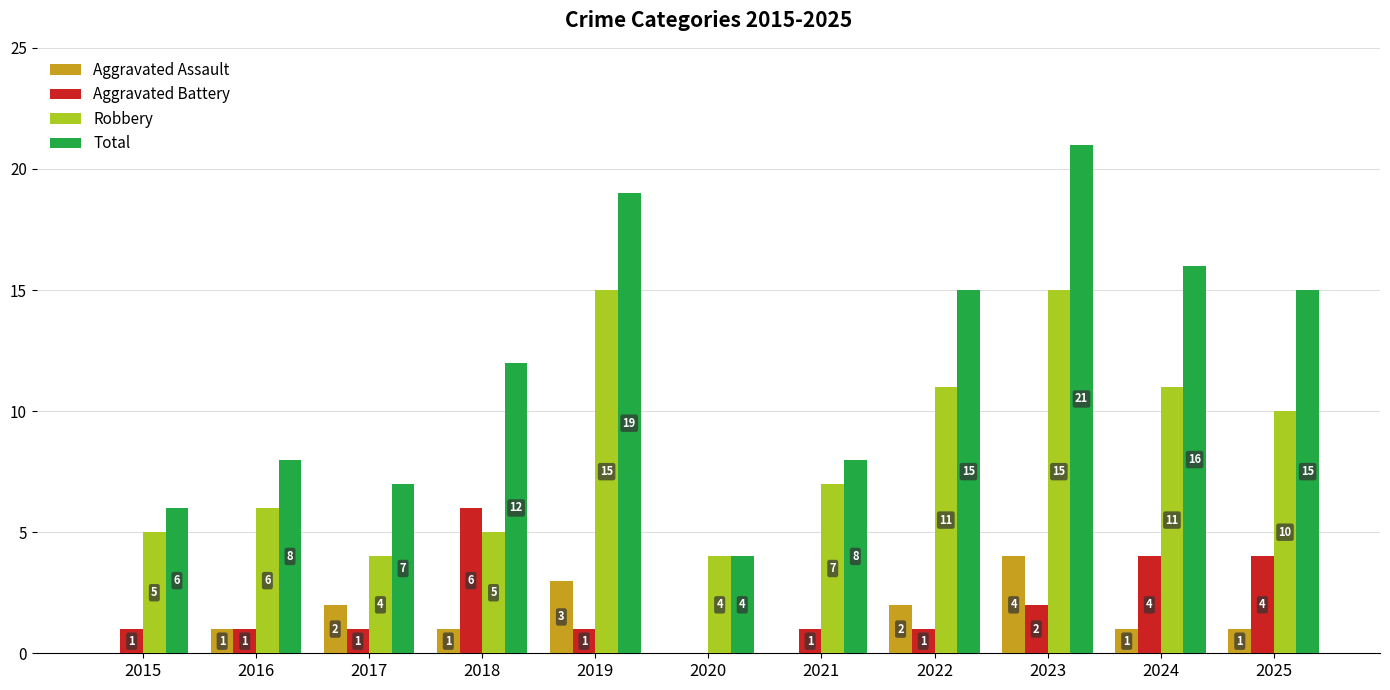

True or false: Aggravated Assault has a value of 0 at 2015.

True